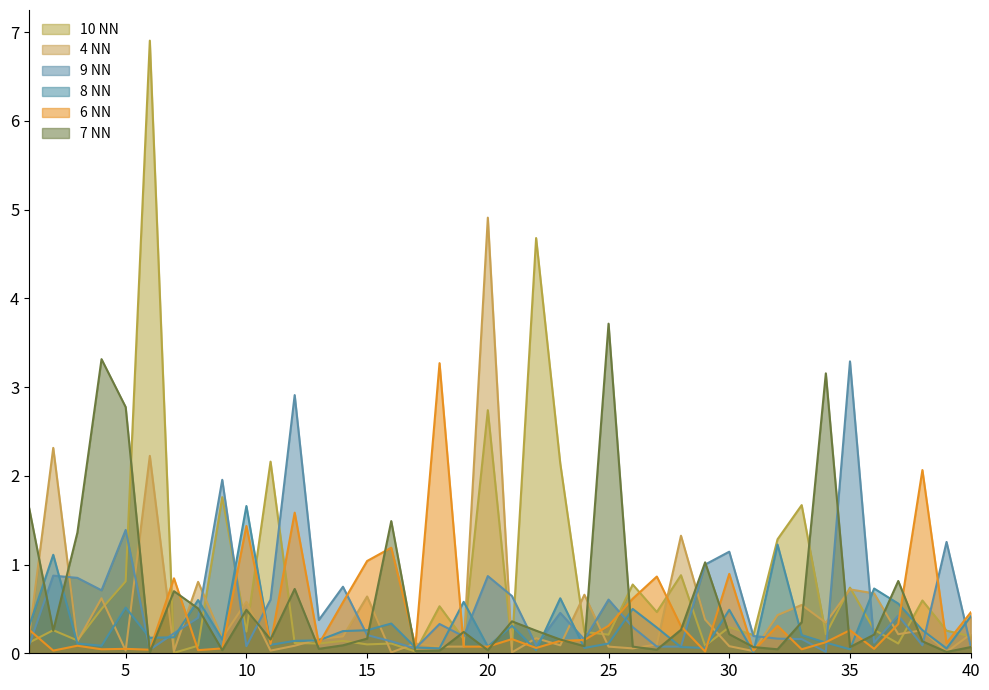

Where is the first local minimum for 6 NN?

2